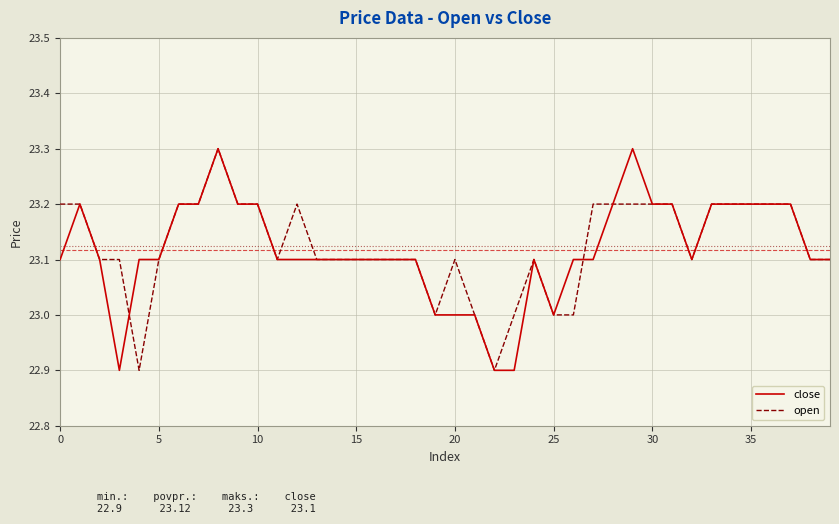

How many open values are between 23 and 24?

38